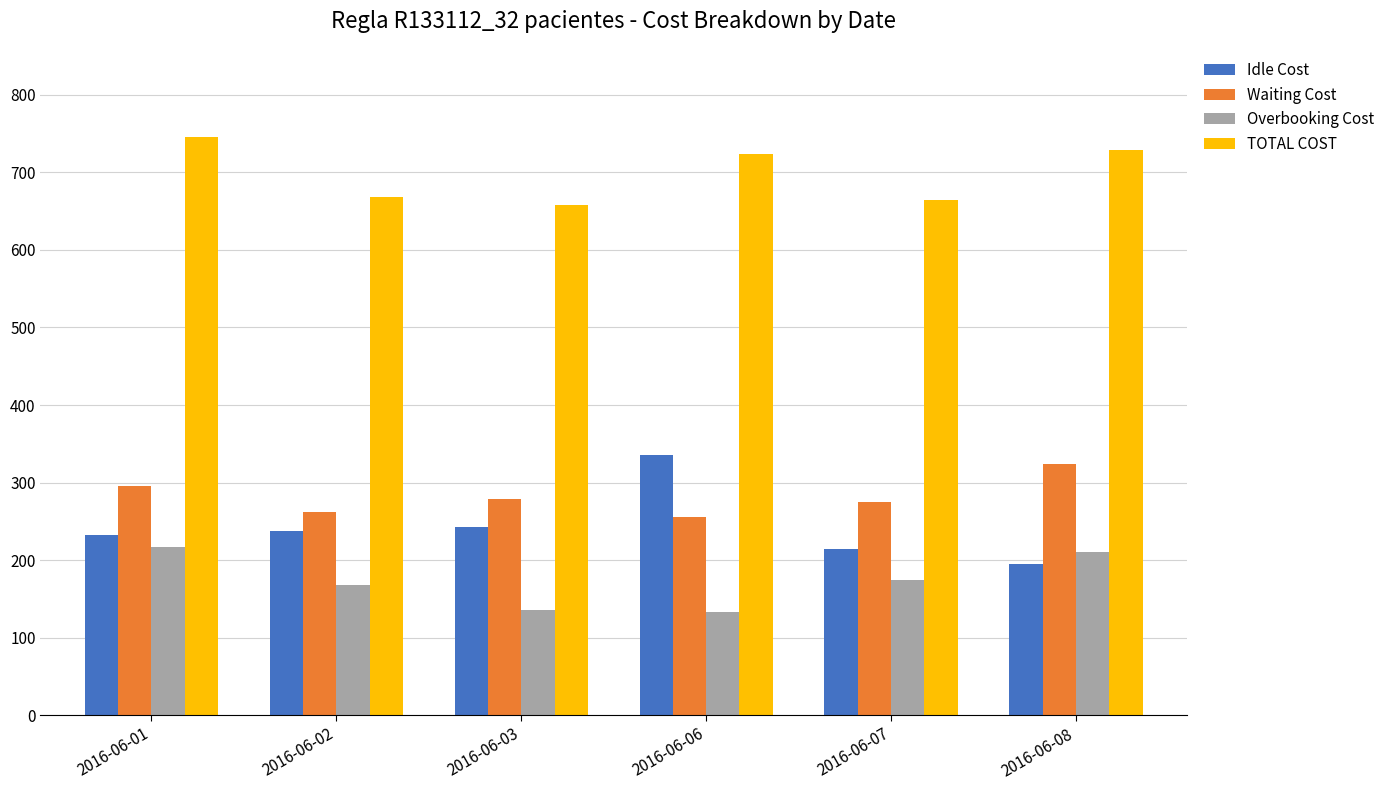

Which series has the widest spread of values?

Idle Cost